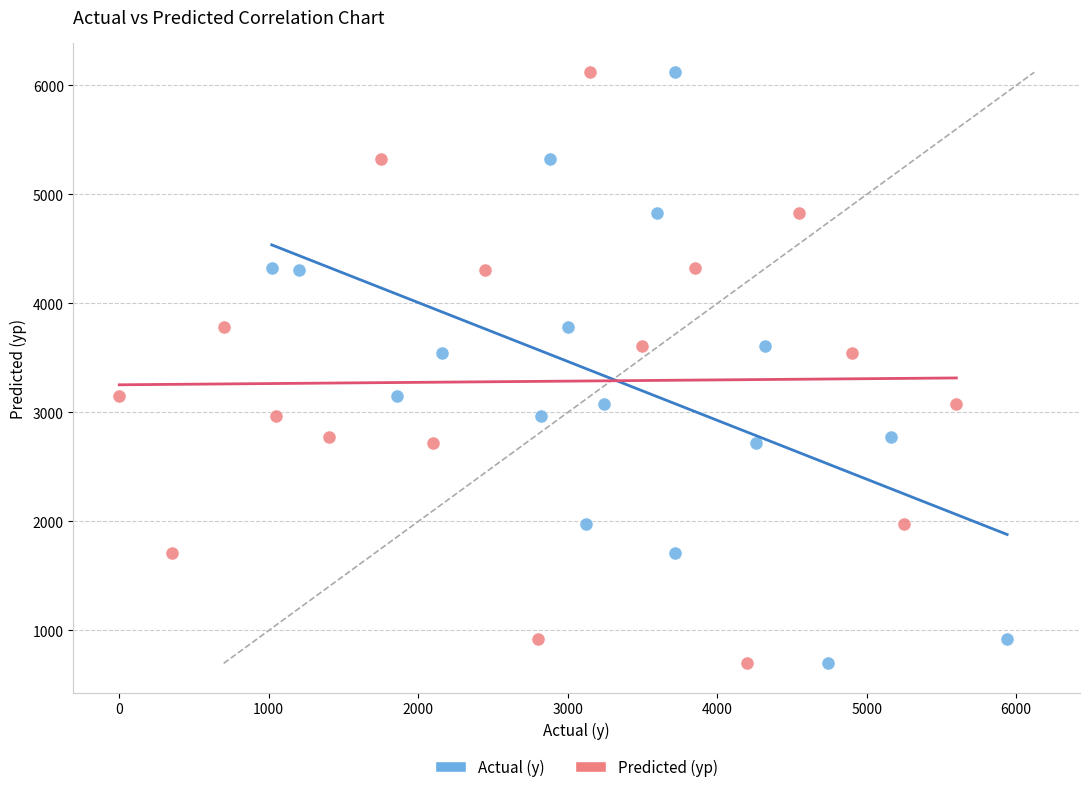

What are all the series names shown in the legend?

Actual (y), Predicted (yp)